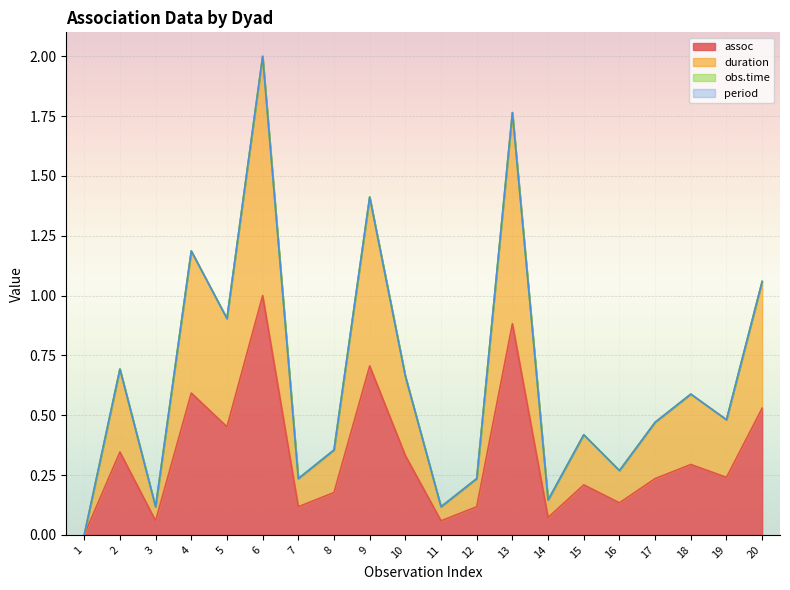

Read the assoc value at 11.

0.1